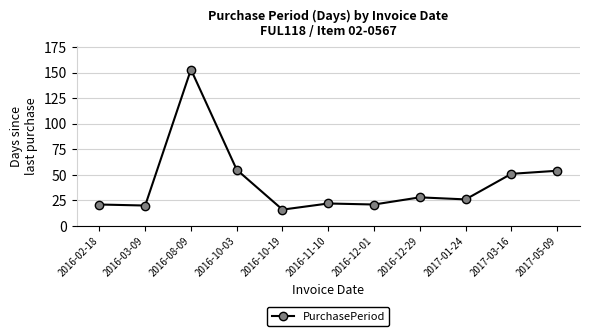

What is the difference between the values at 2016-12-01 and 2016-11-10?

1